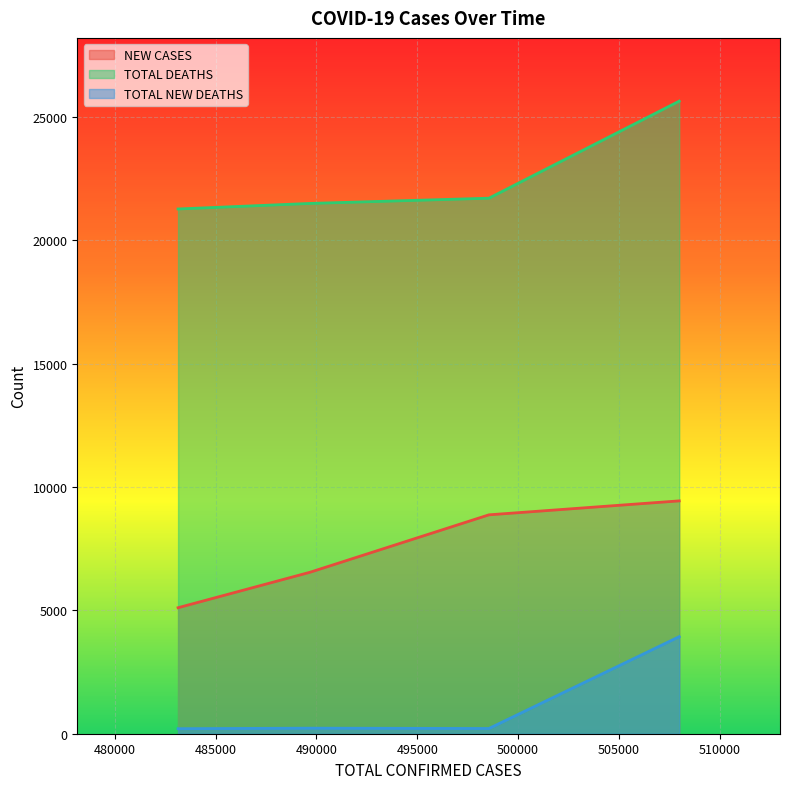

How many values in the TOTAL NEW DEATHS series are below 225?

2